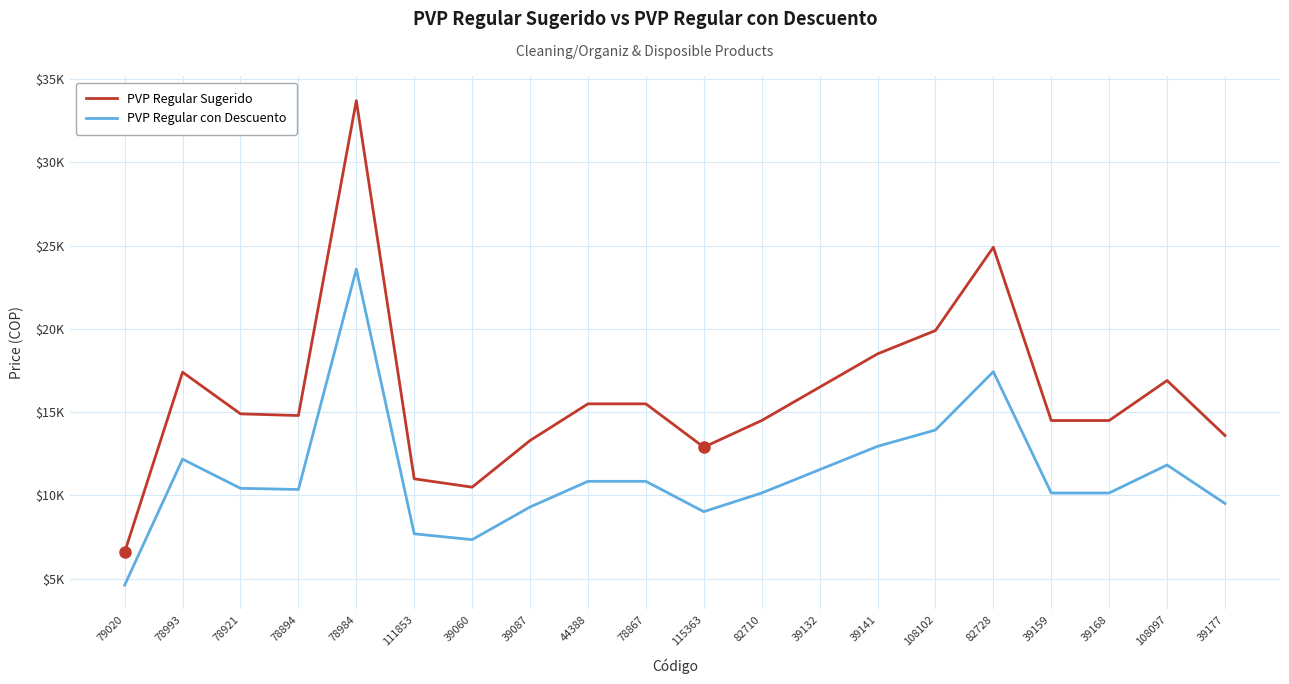

Reading left to right, list all the values displayed in this chart.

PVP Regular Sugerido: 79020=6600.0	78993=17400.0	78921=14900.0	78894=14800.0	78984=33700.0	111853=11000.0	39060=10500.0	39087=13300.0	44388=15500.0	78867=15500.0	115363=12900.0	82710=14500.0	39132=16500.0	39141=18500.0	108102=19900.0	82728=24900.0	39159=14500.0	39168=14500.0	108097=16900.0	39177=13600.0
PVP Regular con Descuento: 79020=4620.0	78993=12180.0	78921=10430.0	78894=10360.0	78984=23590.0	111853=7700.0	39060=7350.0	39087=9310.0	44388=10850.0	78867=10850.0	115363=9030.0	82710=10150.0	39132=11550.0	39141=12950.0	108102=13930.0	82728=17430.0	39159=10150.0	39168=10150.0	108097=11830.0	39177=9520.0